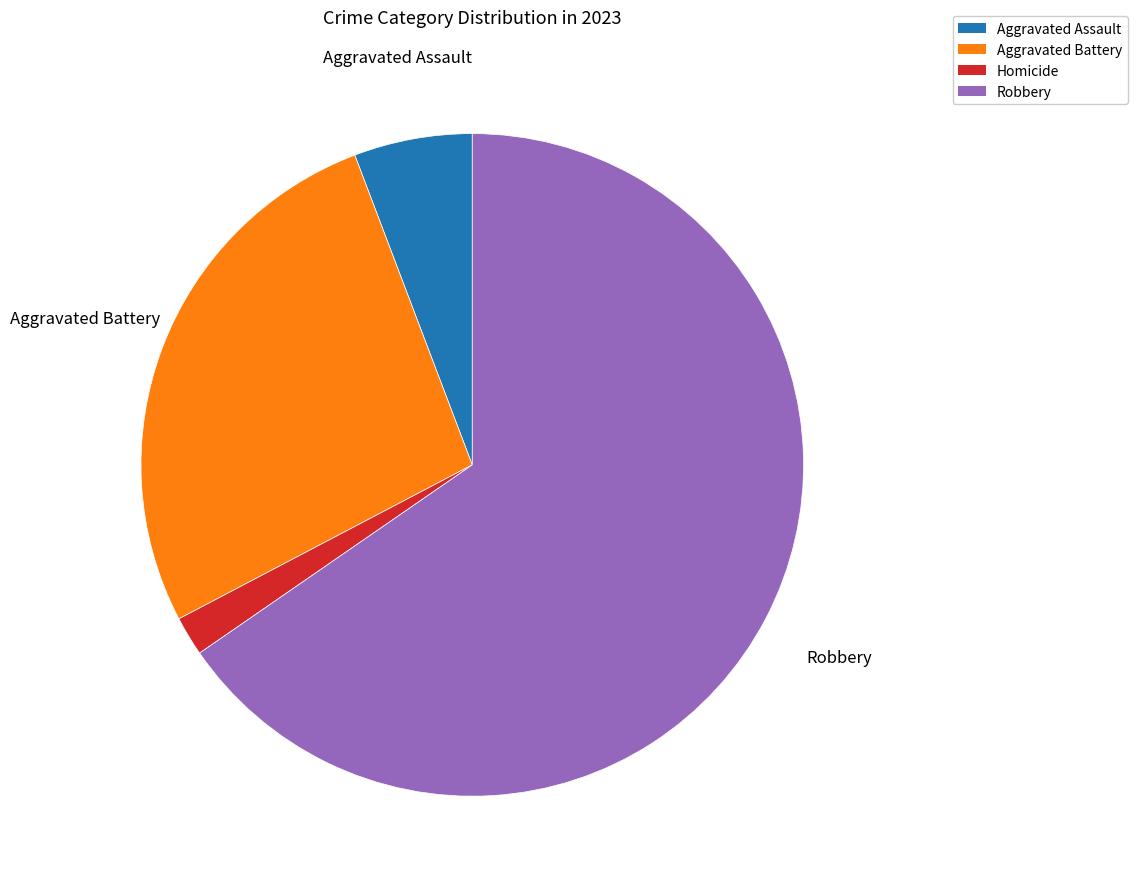

Is there any slice that represents more than half of the pie?

Yes